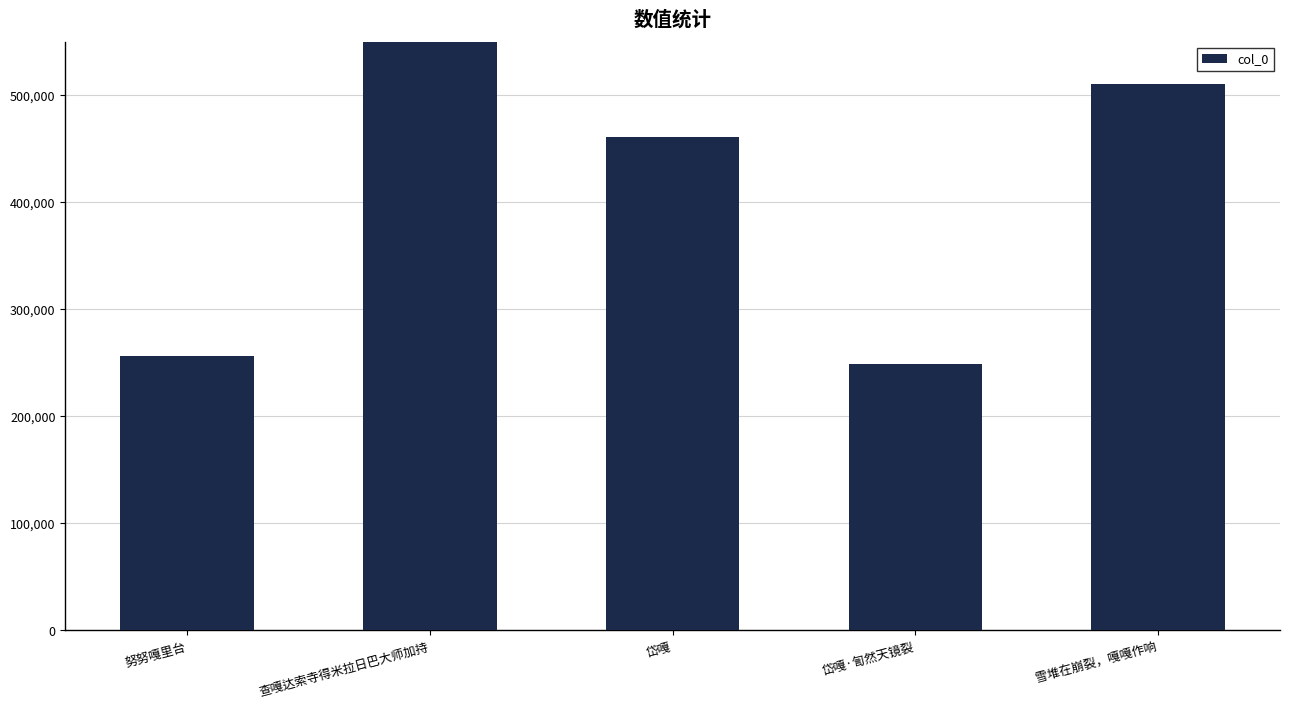

Reading left to right, list all the values displayed in this chart.

努努嘎里台=256389	查嘎达索寺得米拉日巴大师加持=711688	岱嘎=460590	岱嘎·訇然天镜裂=248529	雪堆在崩裂，嘎嘎作响=510580